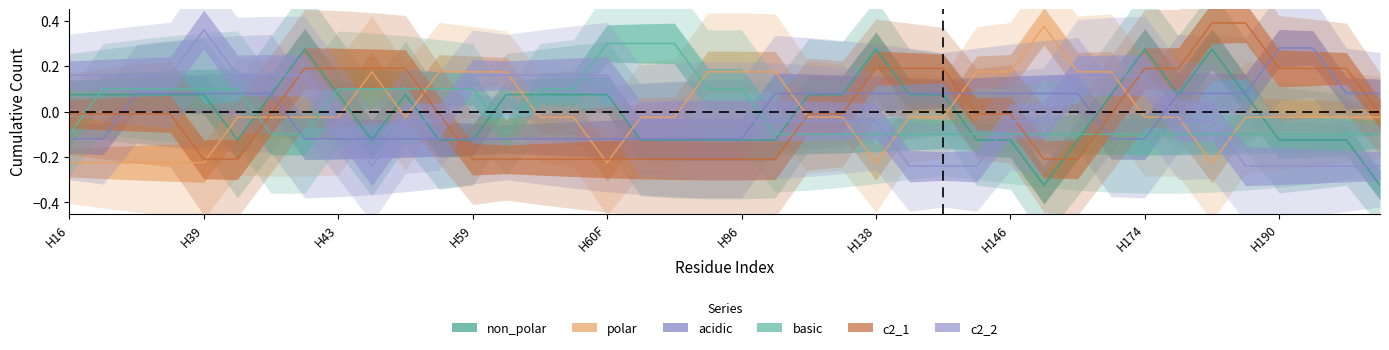

Which series has the largest range (max minus min)?

non_polar